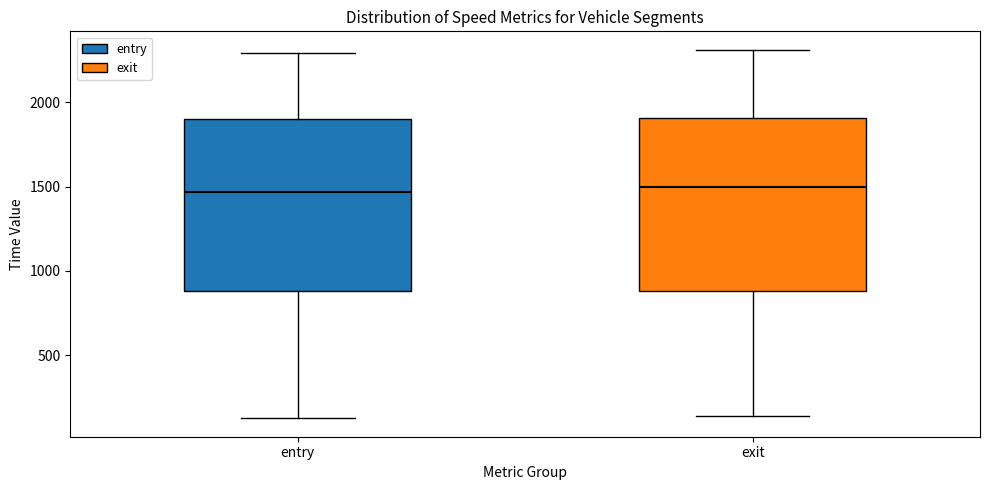

Where does the upper whisker of the box for entry end on the y-axis? The values are not printed on the chart, so give them approximately, as read against the axis.

2300